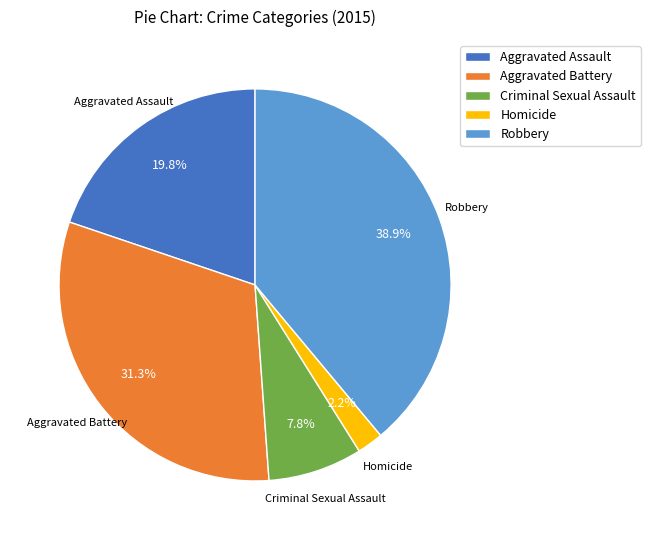

To the nearest percent, what is the average slice percentage?

20%